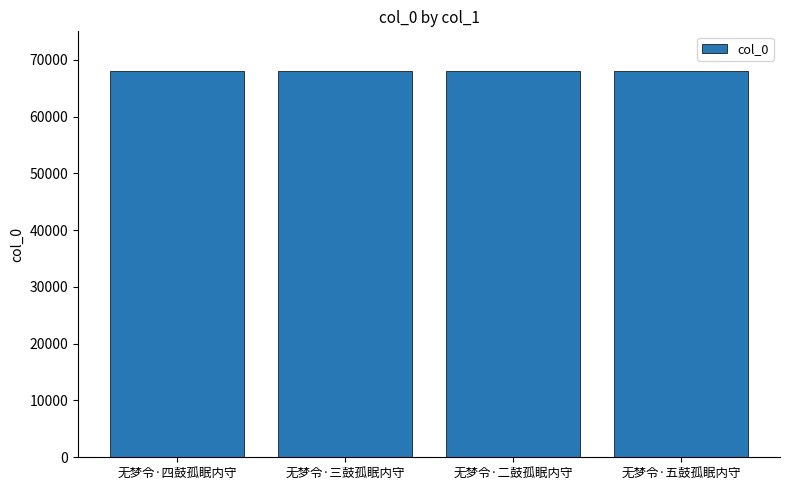

What is the sum of all values?

271930